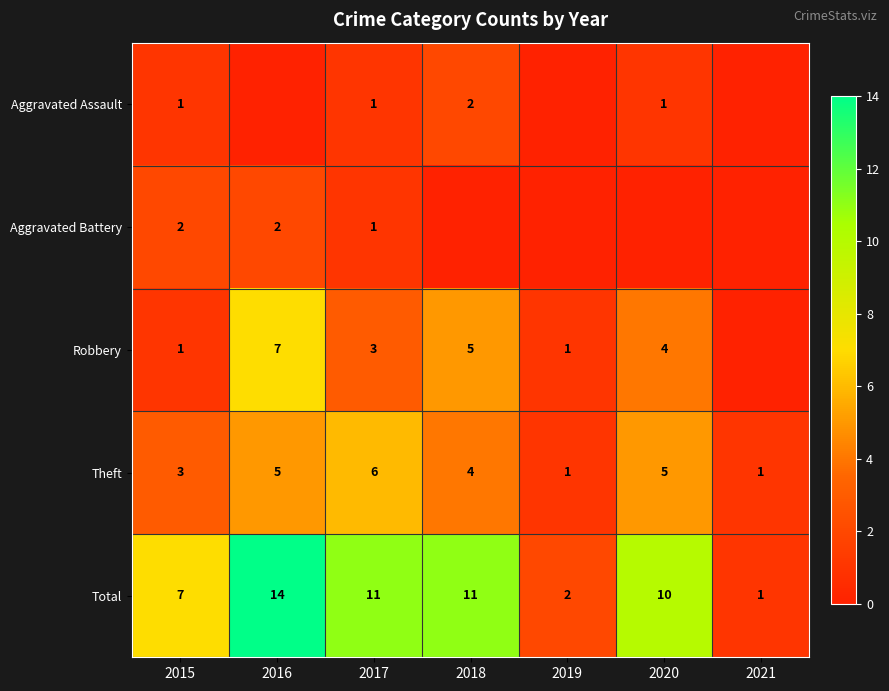

Which has a higher value, 2016 or 2017?

2017